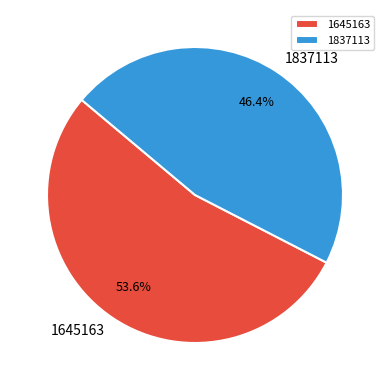

How many slices are in this pie chart?

2